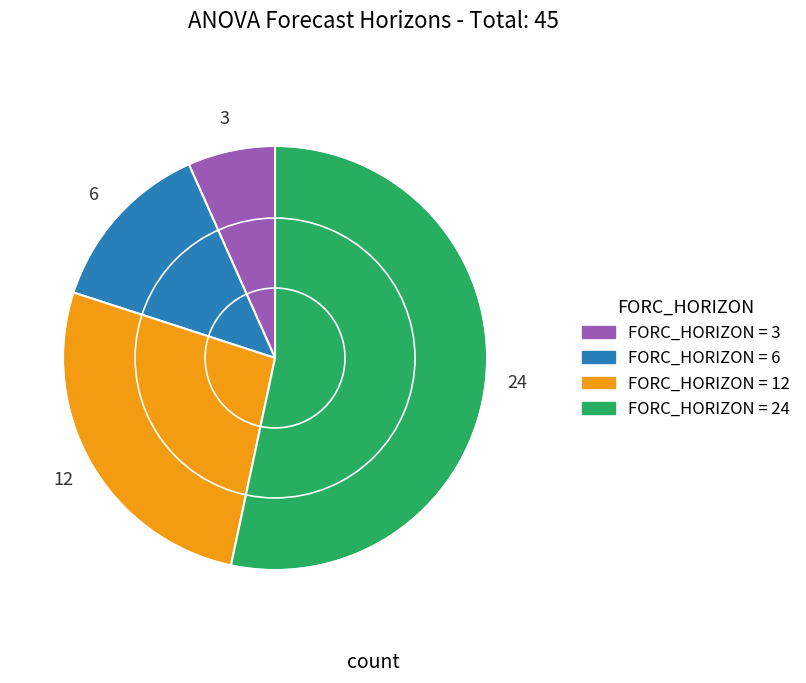

How many segments does this pie chart have?

4